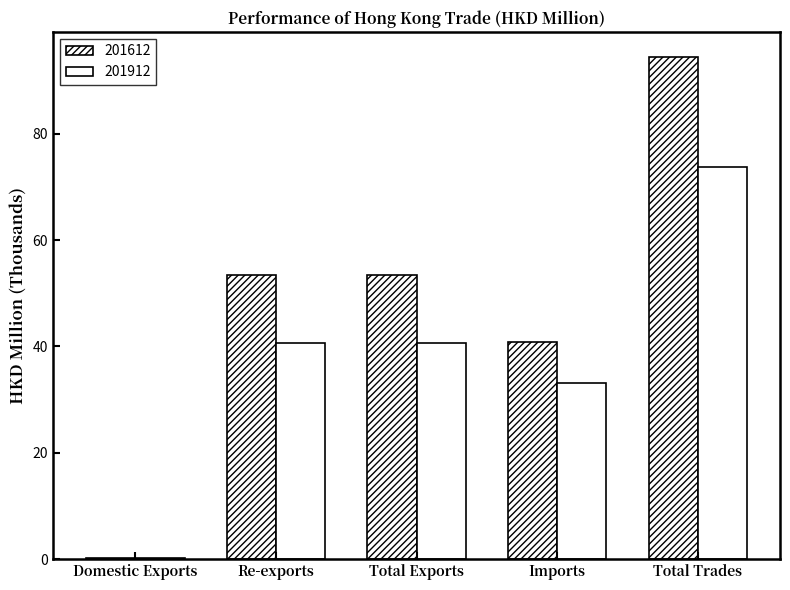

At how many categories does at least one series exceed 67?

1